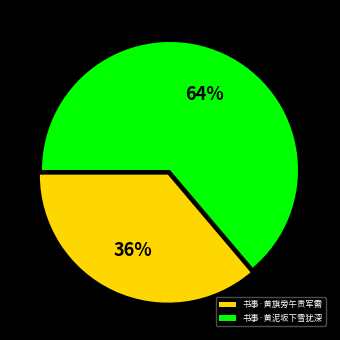

What is the ratio of the value at 书事·黄旗旁午责军需 to the value at 书事·黄泥坂下雪犹深?

0.6